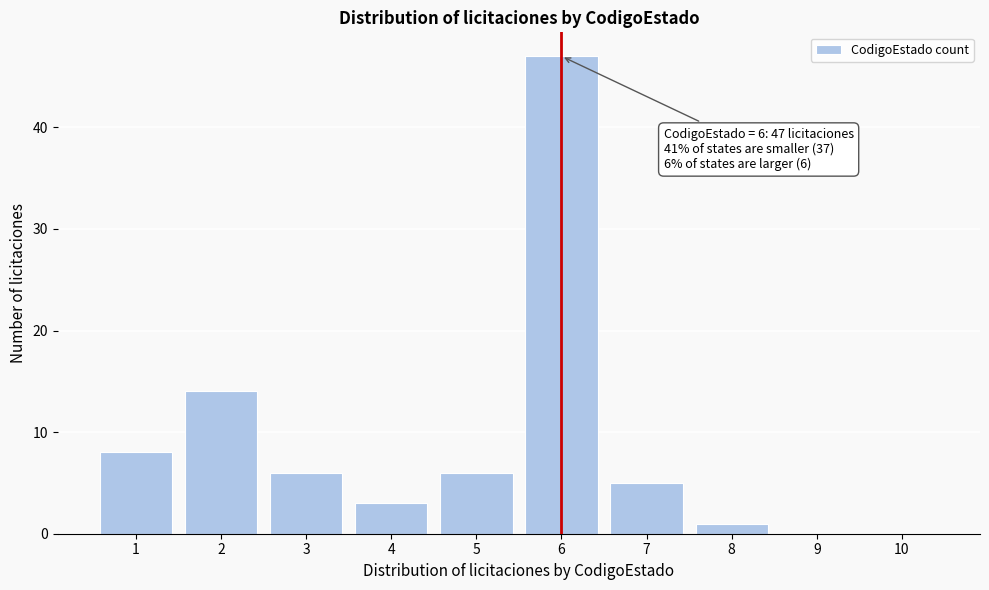

Reading left to right, list all the values displayed in this chart.

1=8	2=14	3=6	4=3	5=6	6=47	7=5	8=1	9=0	10=0